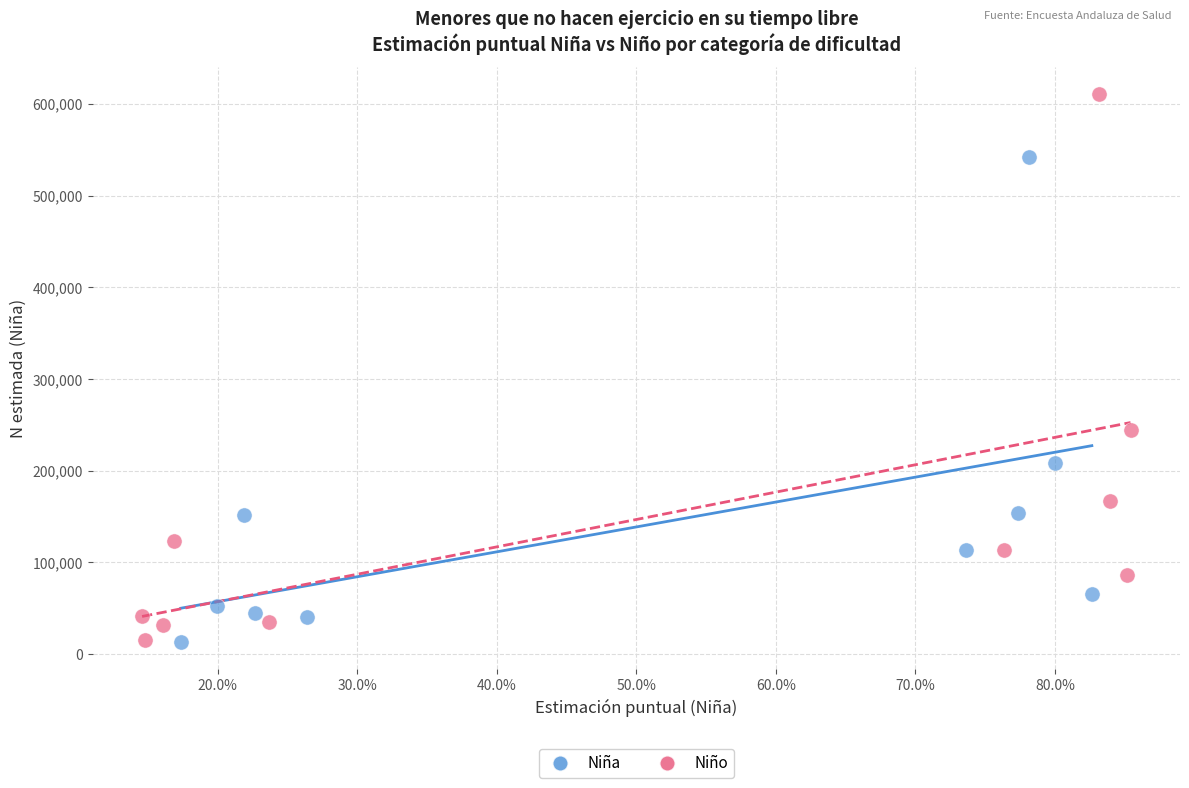

Which series contains the highest Y value?

Niño